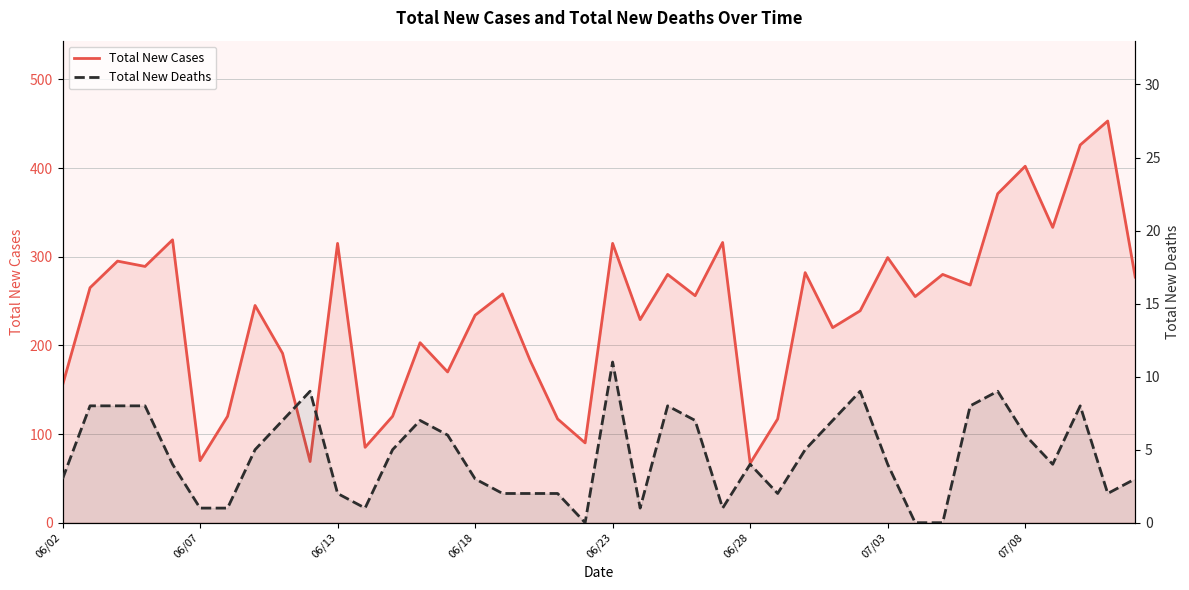

Between 8 and 23, which is larger?

23